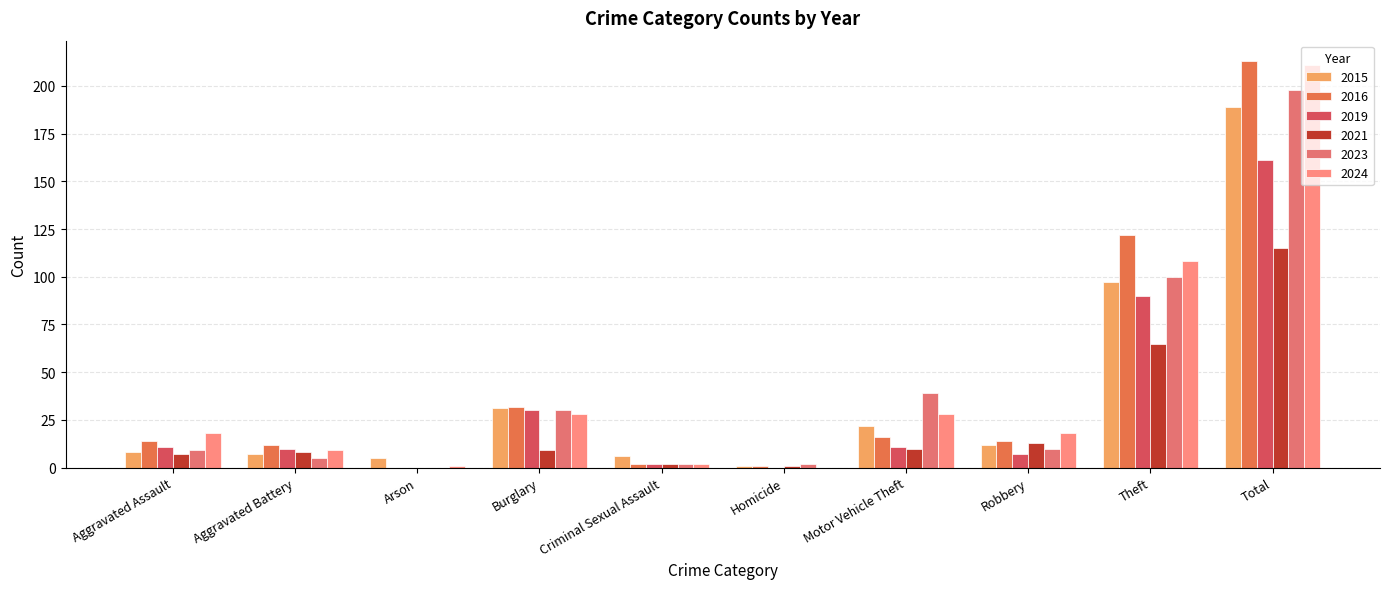

At which label is 2015 closest to 95?

Theft